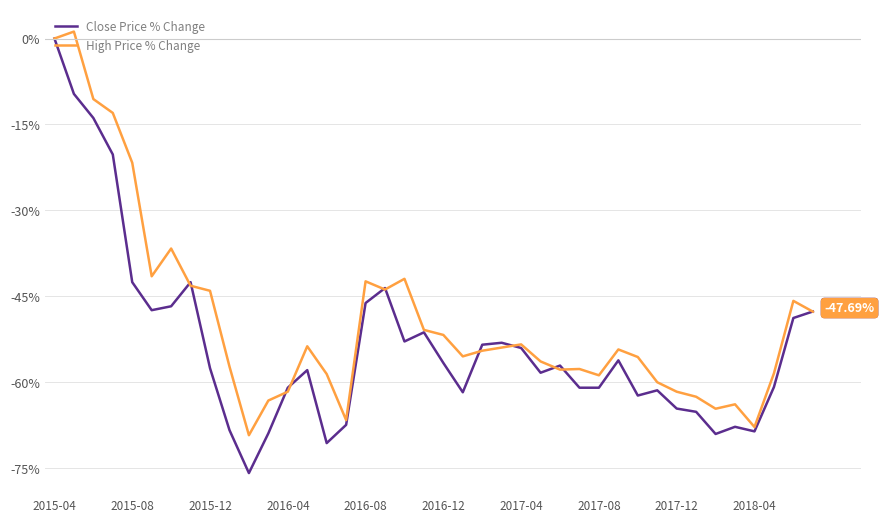

In High Price % Change, how many points are lower than both neighbors (excluding endpoints)?

9